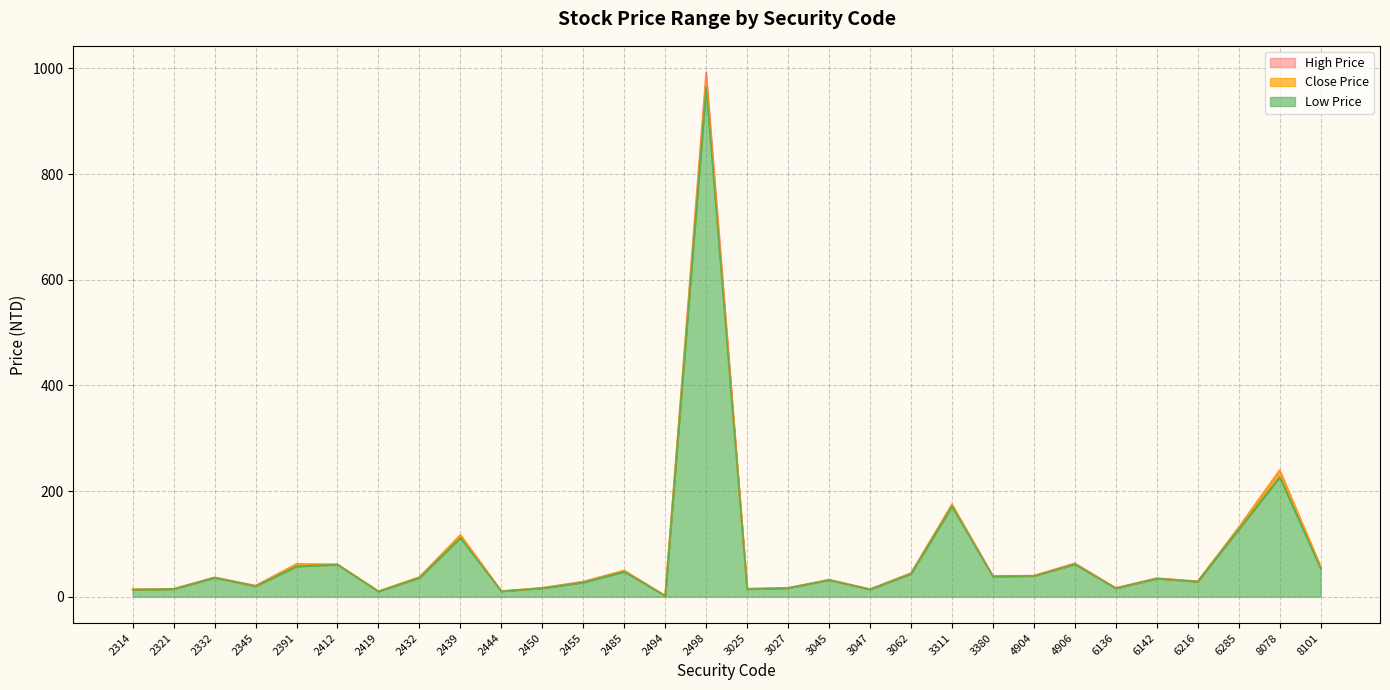

At which label is High Price closest to 497?

8078